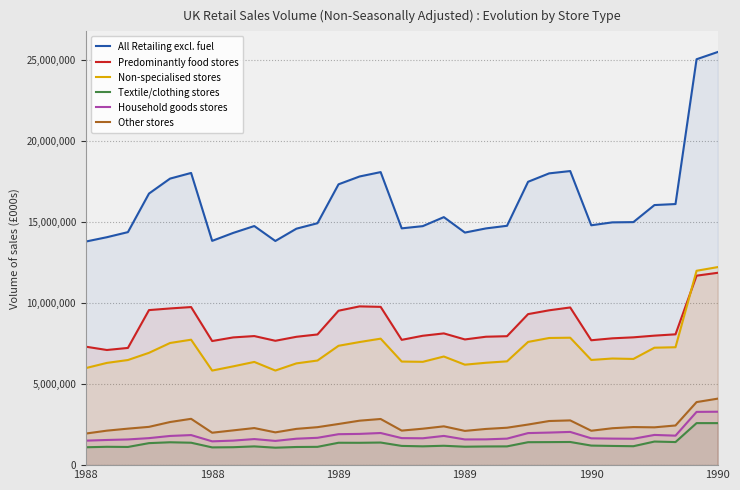

Does the chart display data point markers on the line(s)?

No